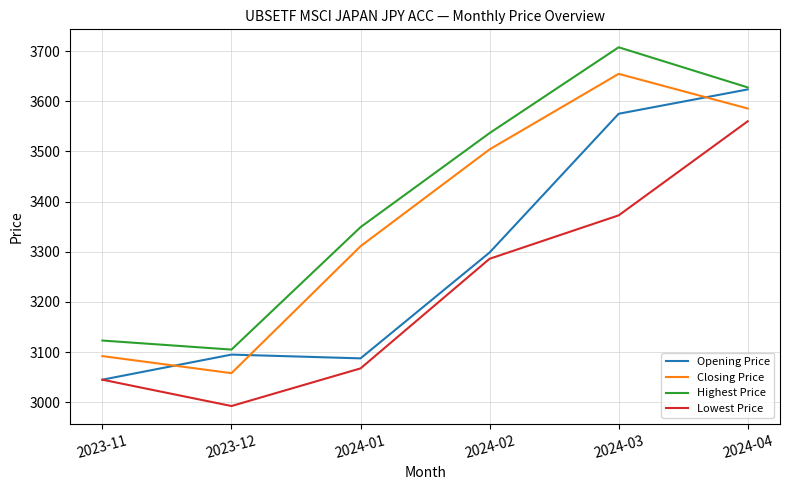

Rank the series by their average value, from highest to lowest.

Highest Price, Closing Price, Opening Price, Lowest Price